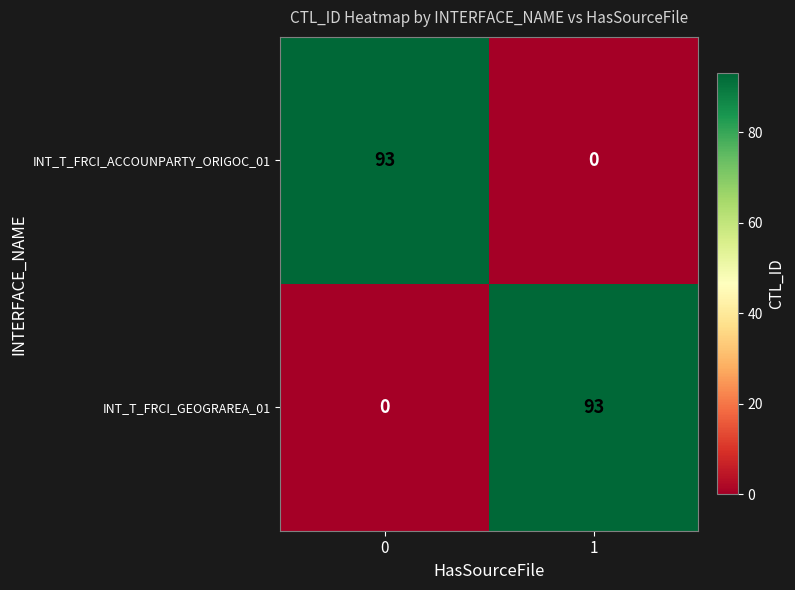

List the labels in order of INT_T_FRCI_ACCOUNPARTY_ORIGOC_01 value, largest first.

0, 1